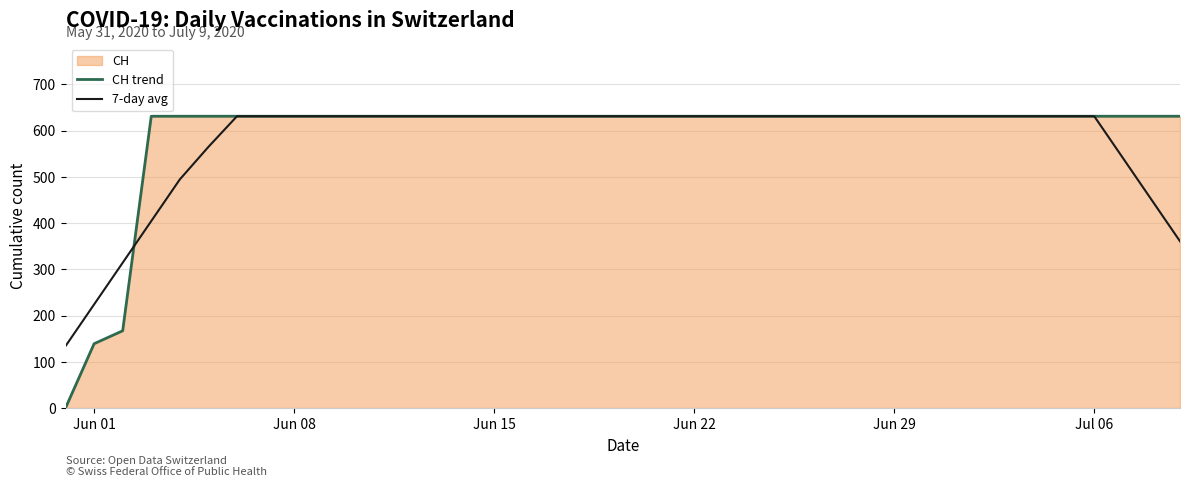

Which series has the widest spread of values?

CH trend